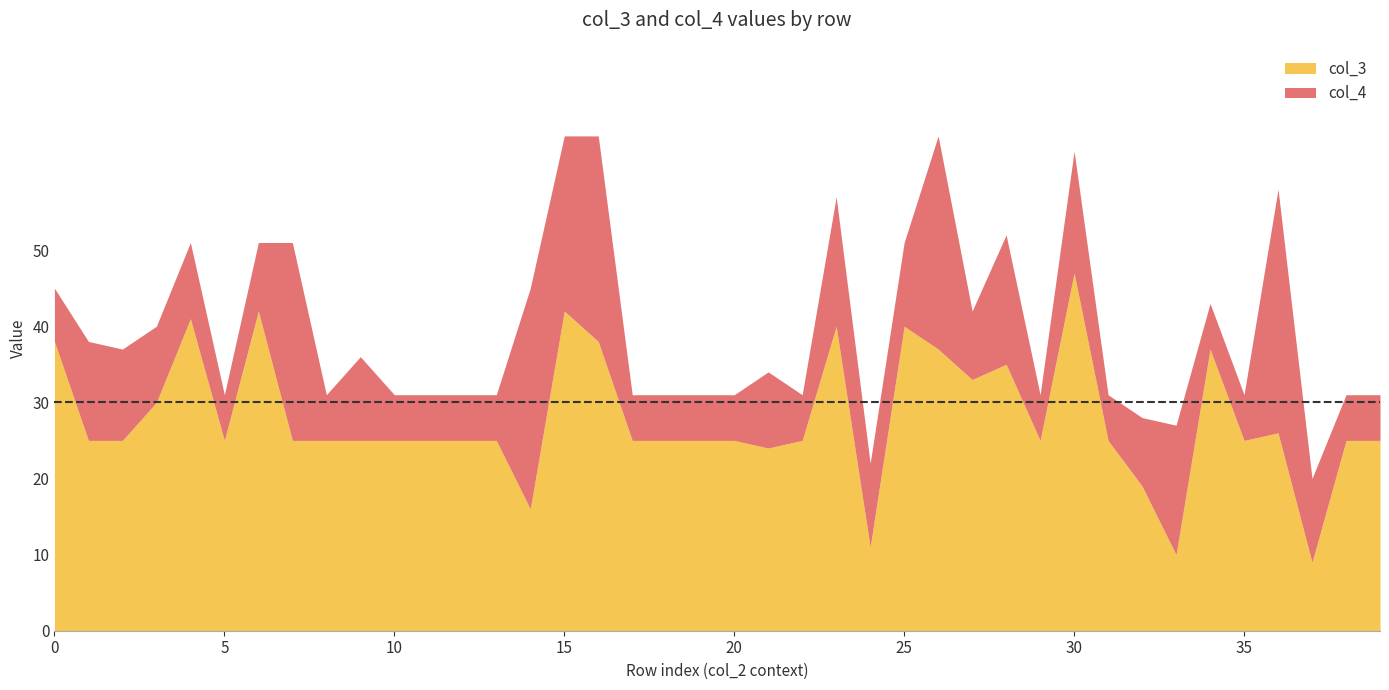

What are all the series names shown in the legend?

col_3, col_4